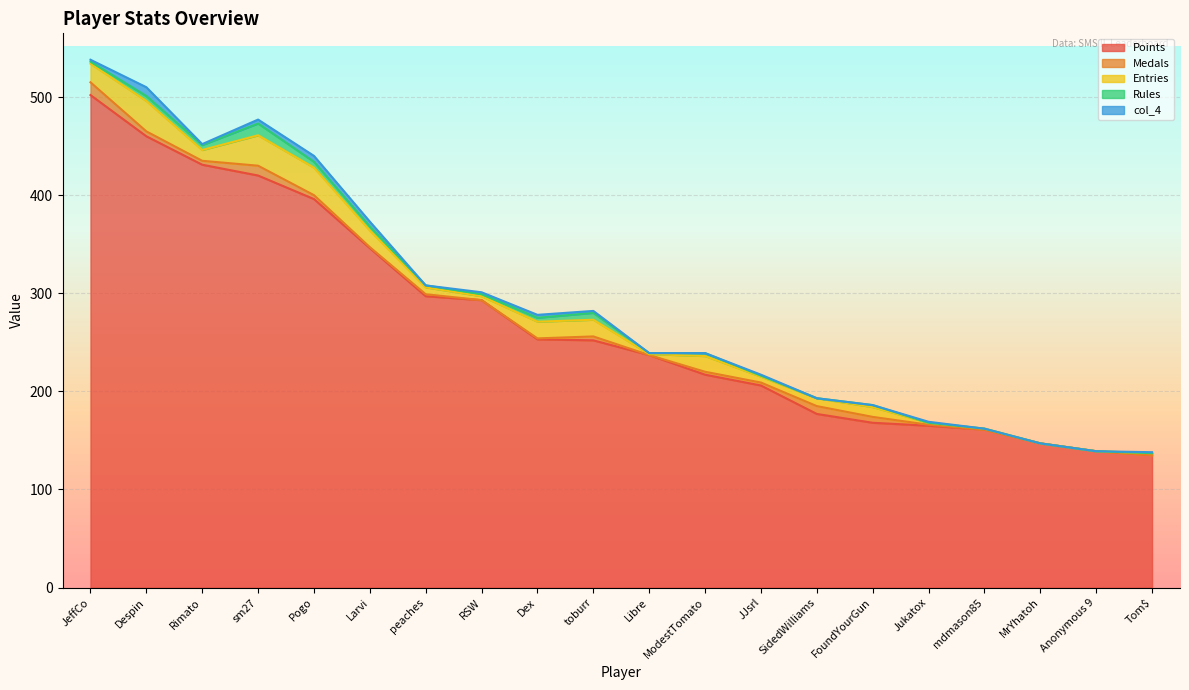

What is the label of the 17th point from the right?

sm27